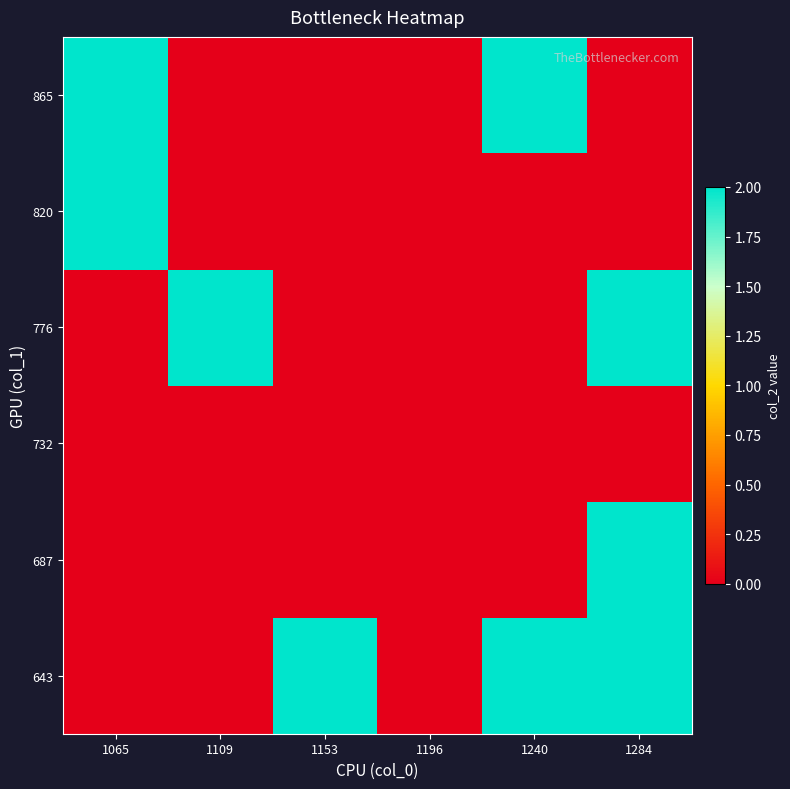

At which category does the chart reach its minimum across all series?

1065